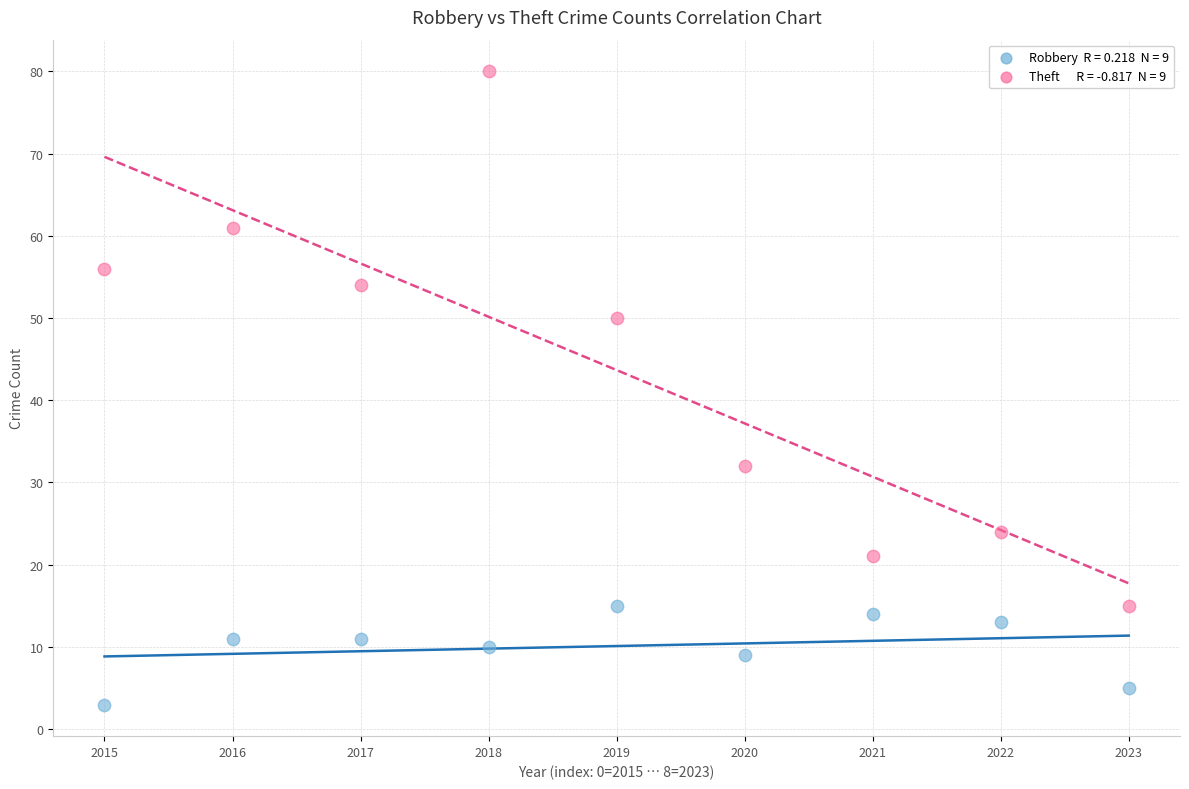

Across all data points, what is the range of Y values (max minus min)?

77